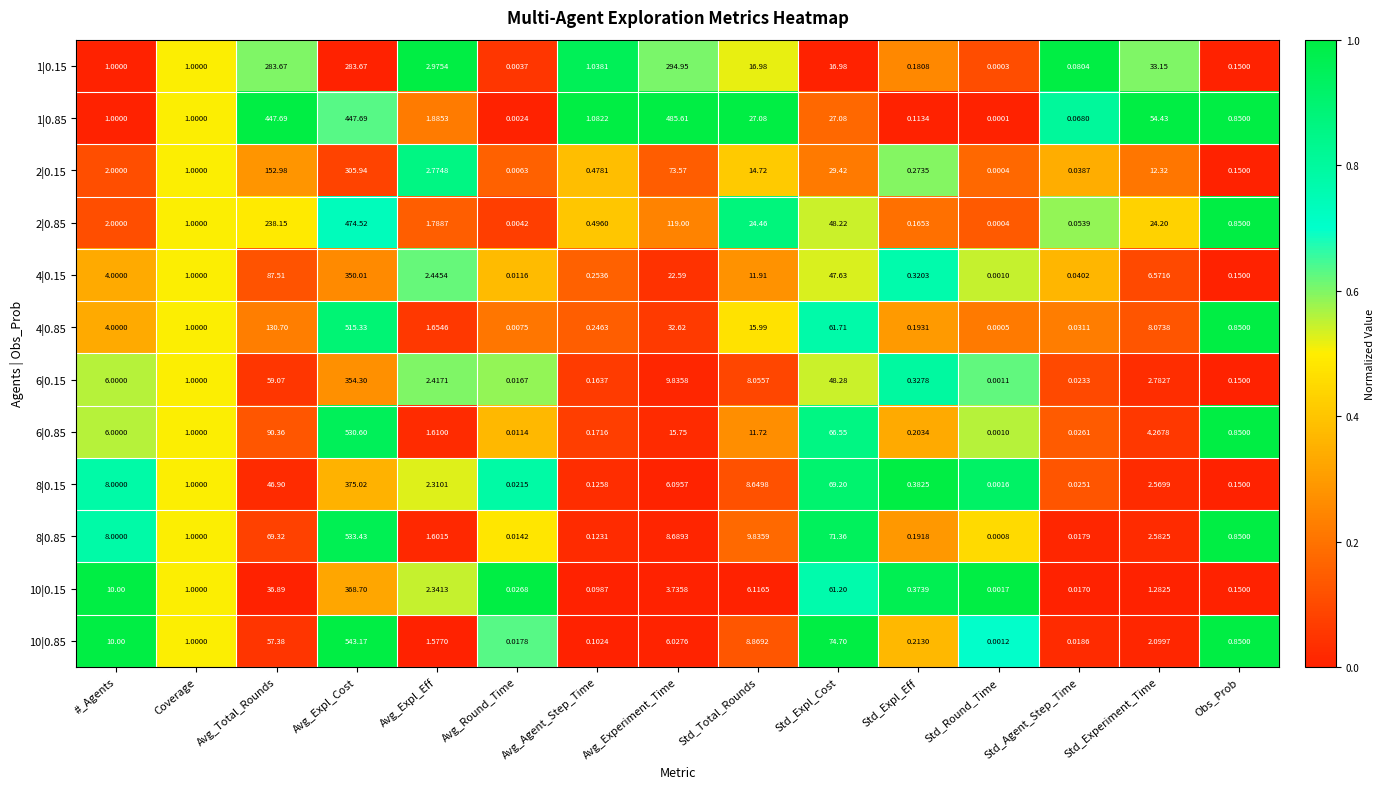

What is the total value across all series at Coverage?

12.0